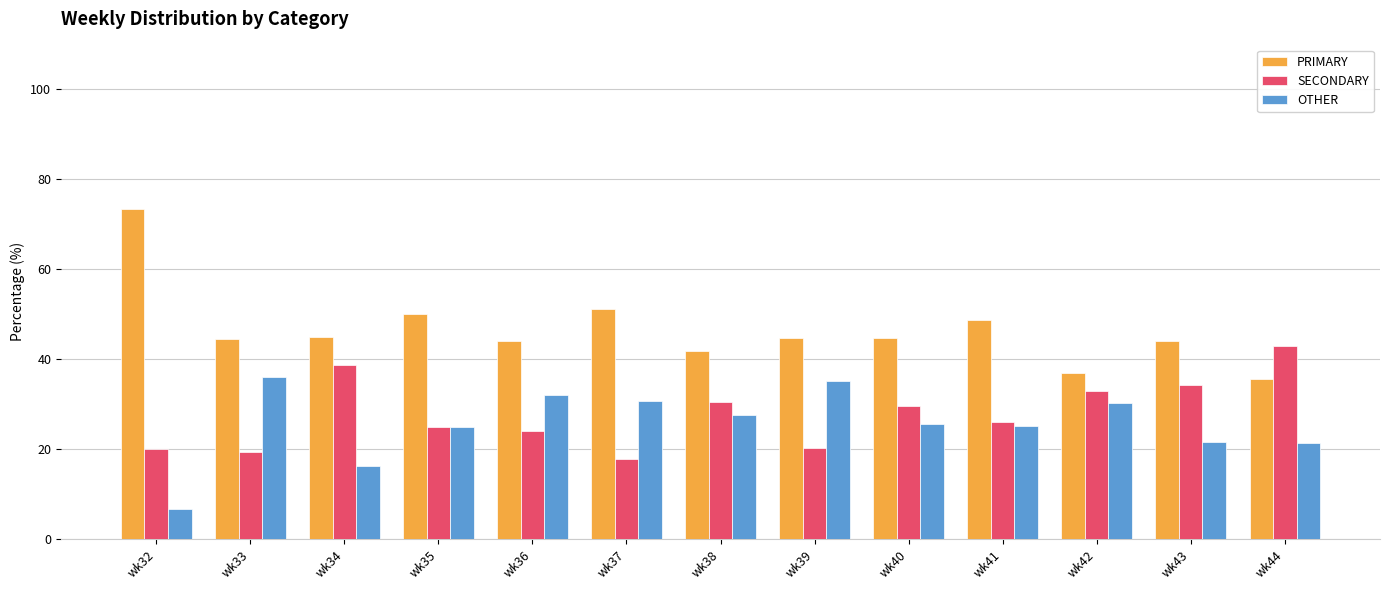

The value of PRIMARY at wk39 is 23.2. True or false?

False